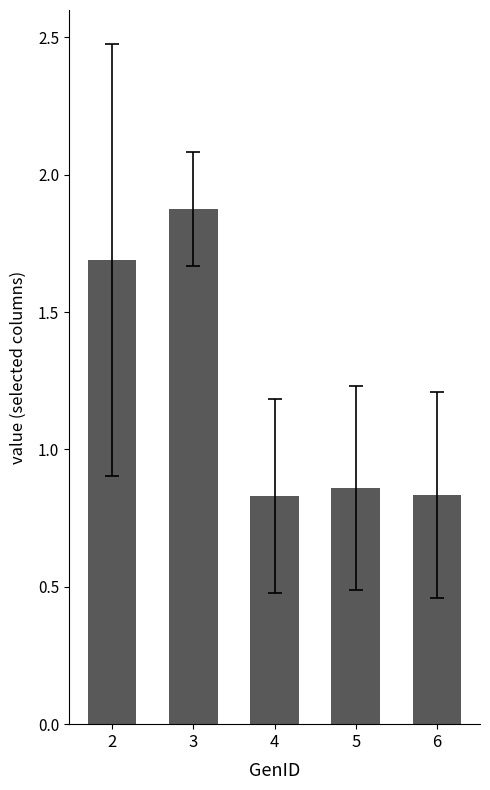

Which label corresponds to the largest value in the chart?

3